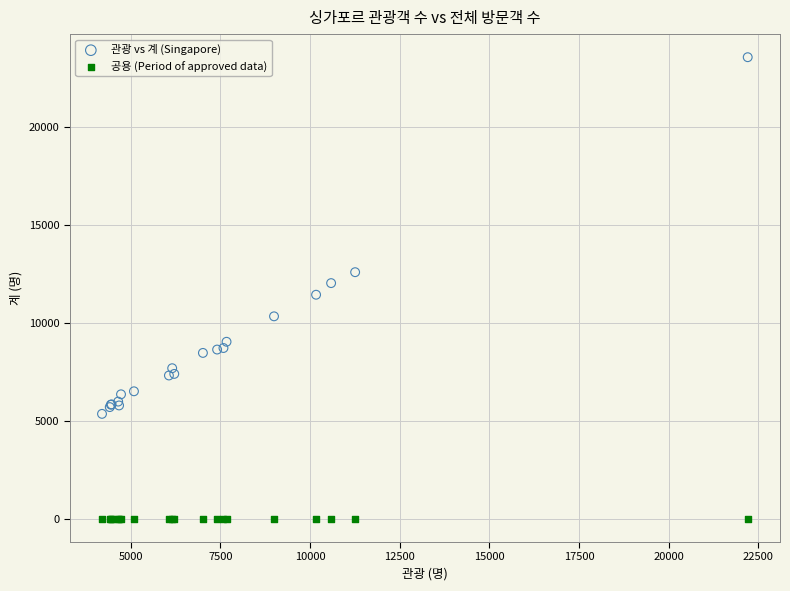

Which series contains the highest Y value?

관광 vs 계 (Singapore)